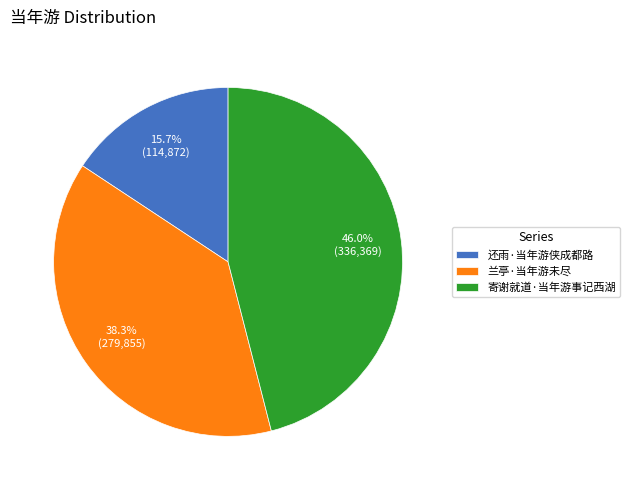

Is the sum of 寄谢就道·当年游事记西湖 and 还雨·当年游侠成都路 greater than half?

Yes